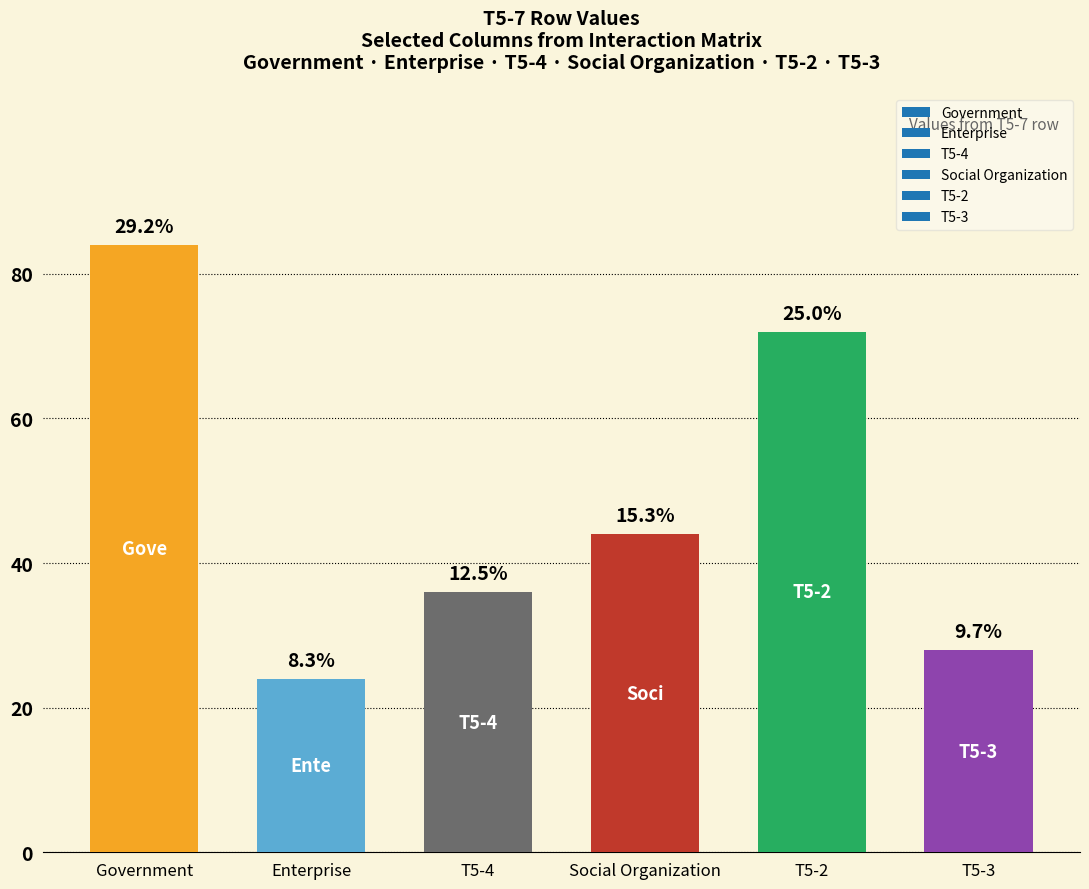

Are the bars horizontal?

No